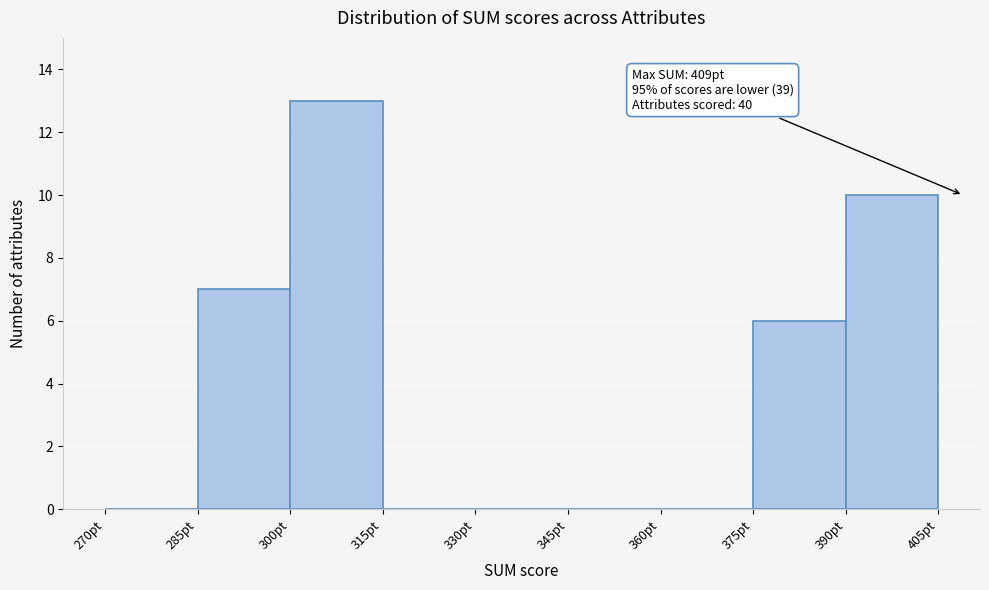

Over which range of the x-axis is the bar tallest?

300 to 315